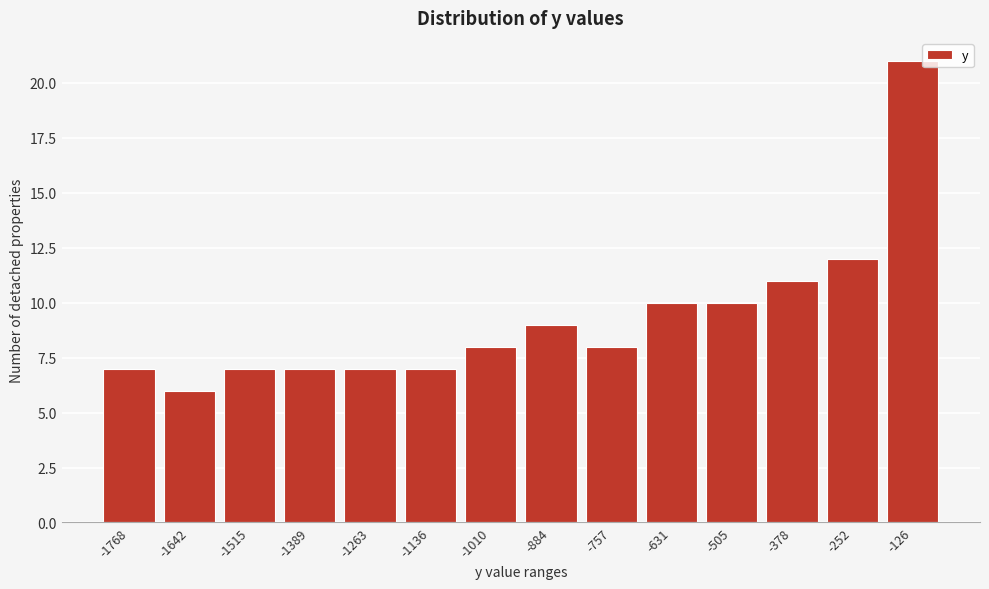

Reading left to right, list all the values displayed in this chart.

-1768=7	-1642=6	-1515=7	-1389=7	-1263=7	-1136=7	-1010=8	-884=9	-757=8	-631=10	-505=10	-378=11	-252=12	-126=21